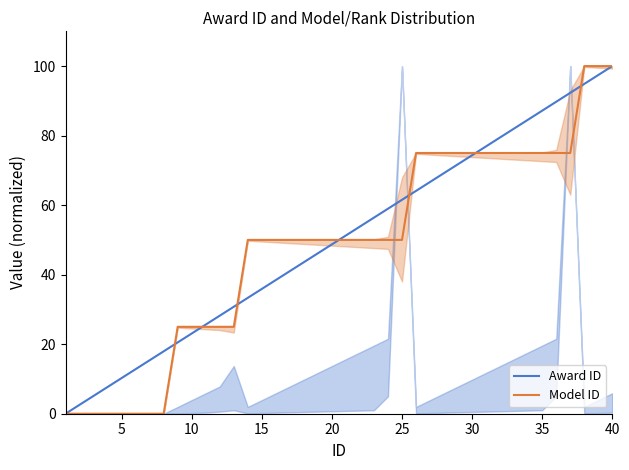

The value of Model ID at 15 is 50.0. True or false?

True